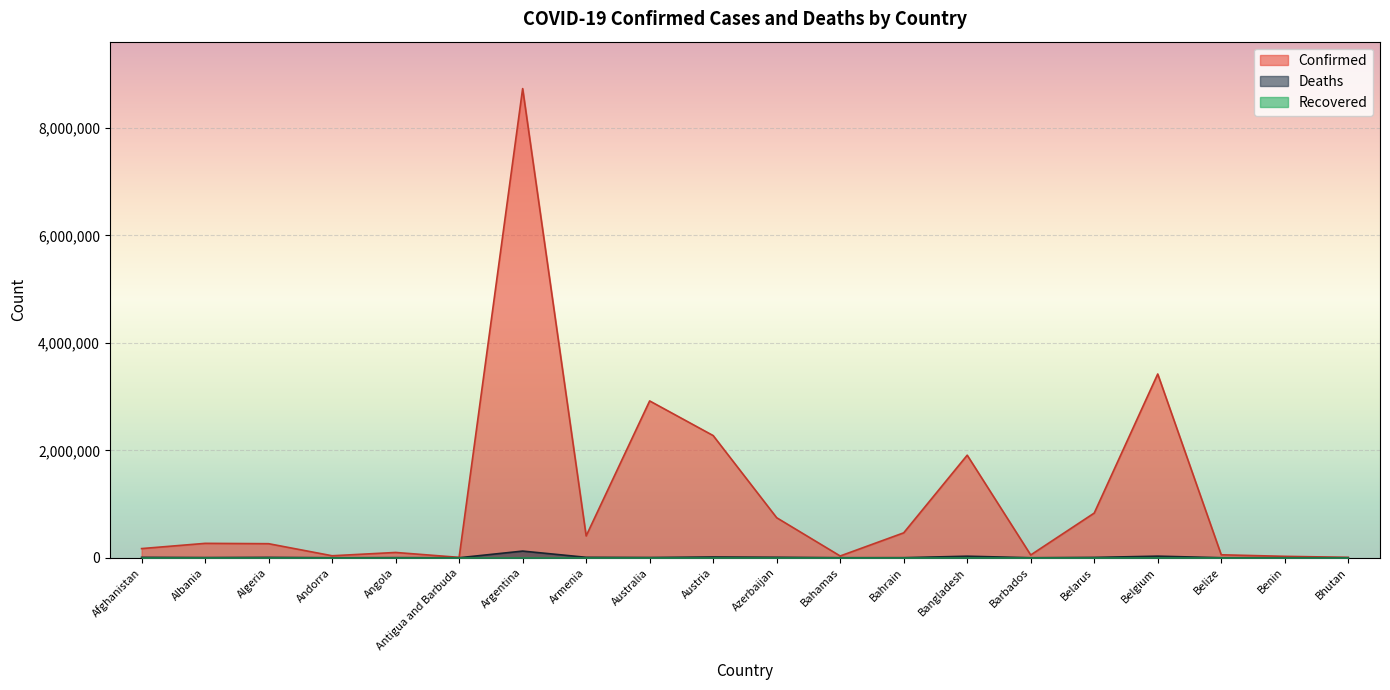

Does the chart display data point markers on the line(s)?

No